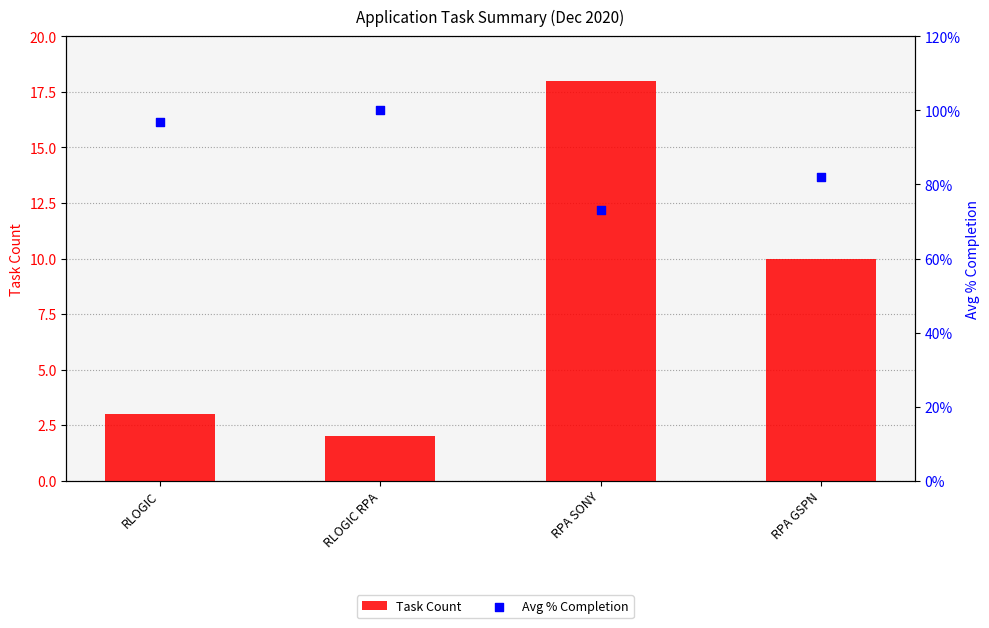

Which series reaches the maximum Y coordinate?

Task Count